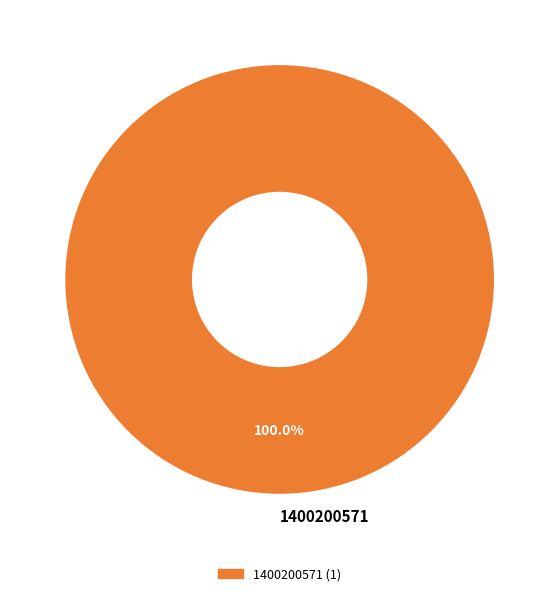

Rank the categories by value from lowest to highest.

1400200571